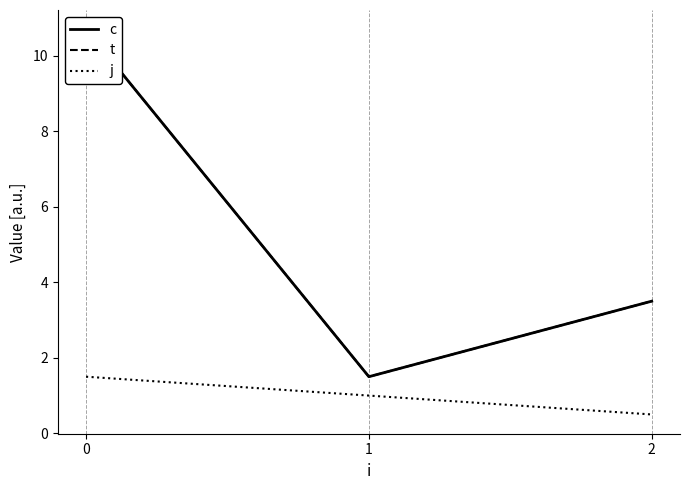

Which series has the widest spread of values?

c